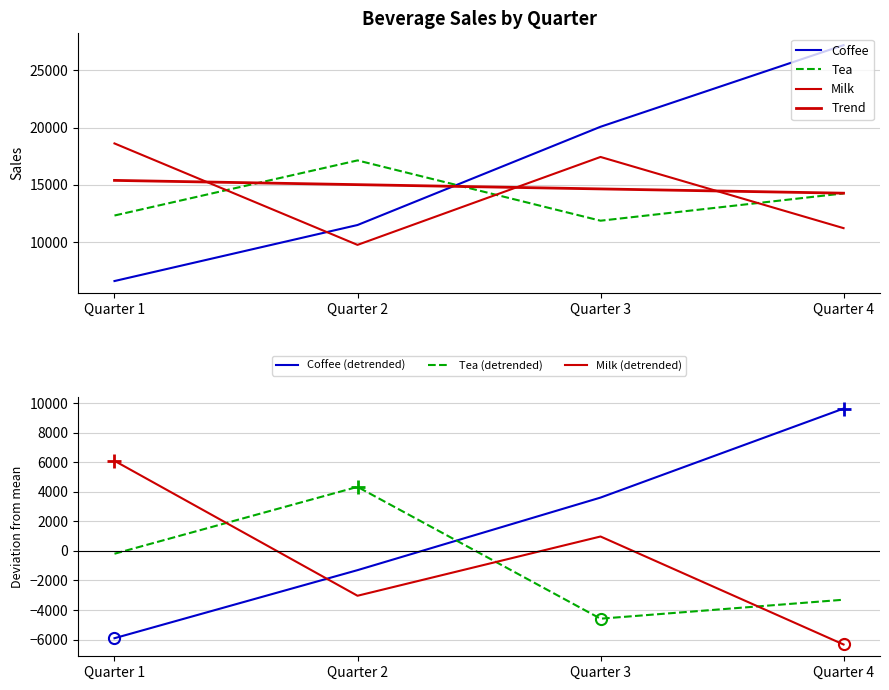

True or false: Milk has a value of 9778 at Quarter 2.

True